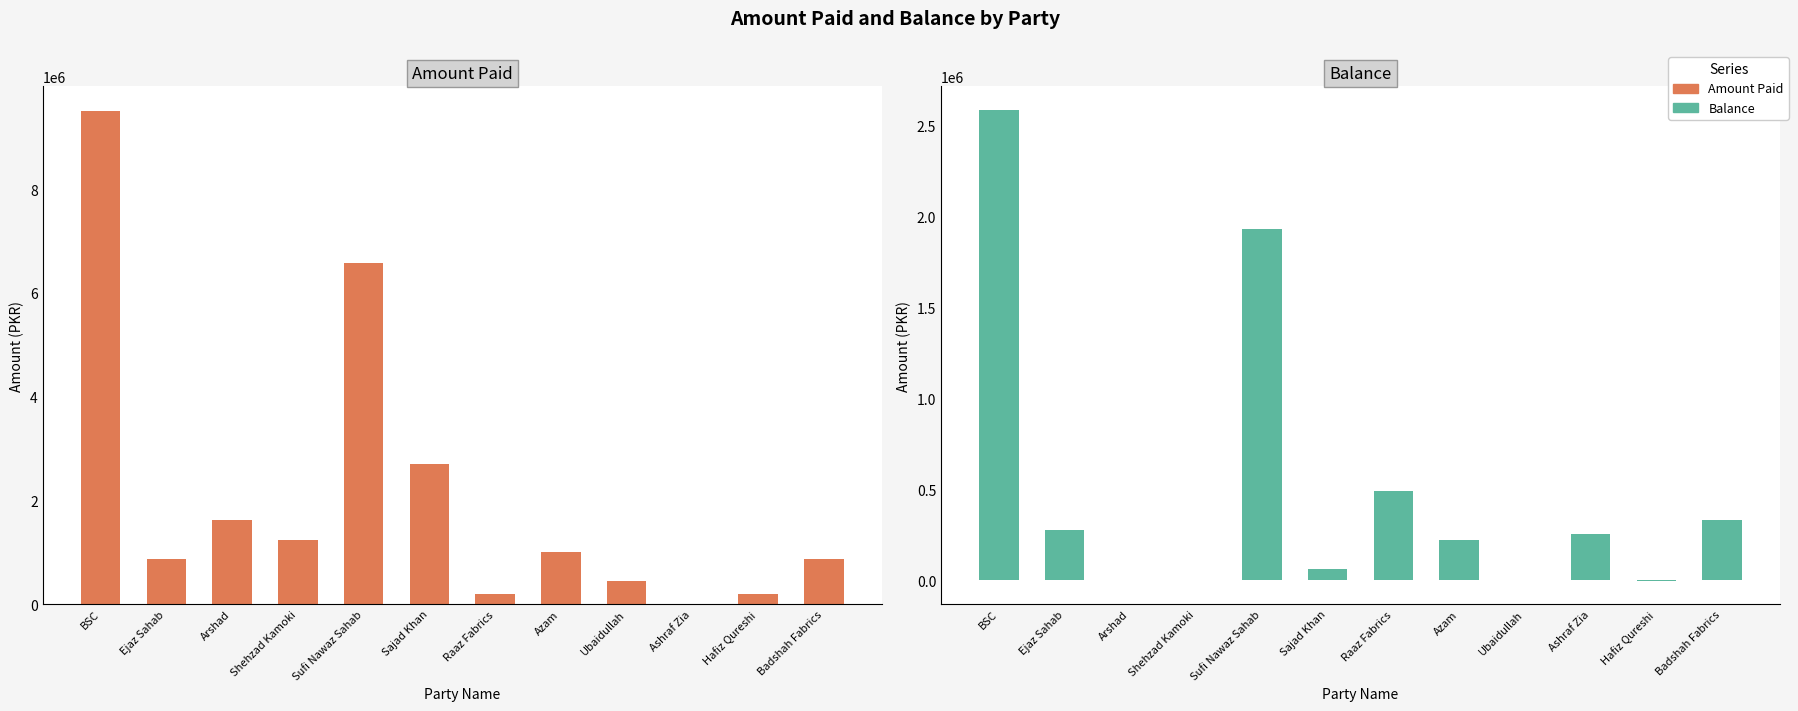

What is the sum of all Balance values?

6159042.3